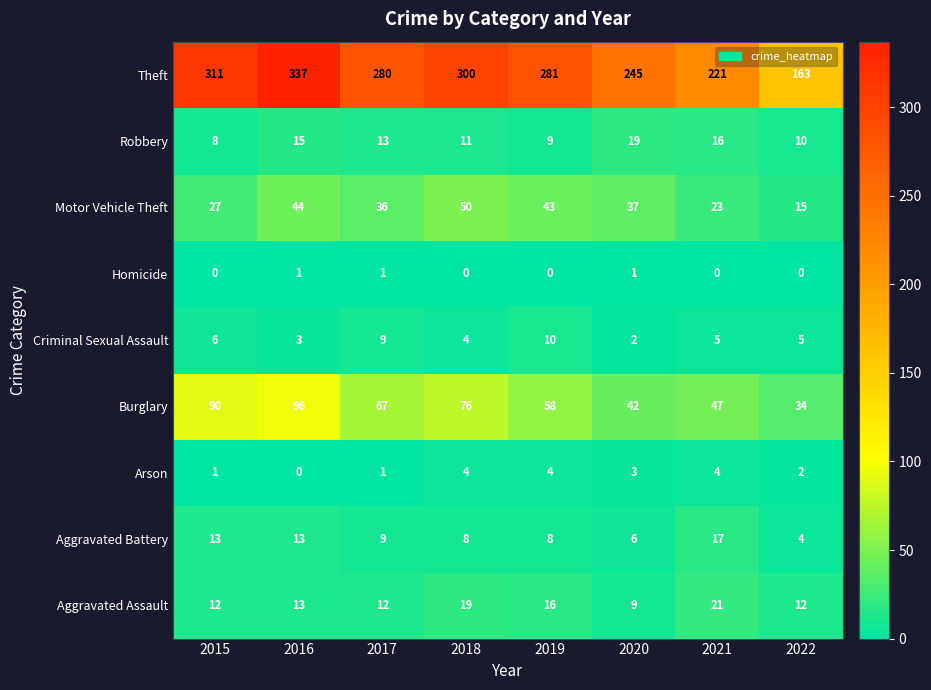

At which category does the chart reach its peak across all series?

2016